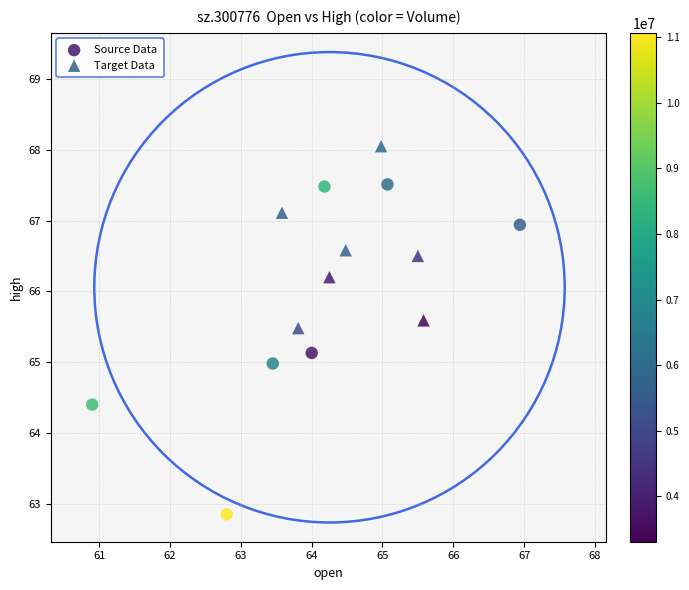

Which series reaches the minimum Y coordinate?

Source Data